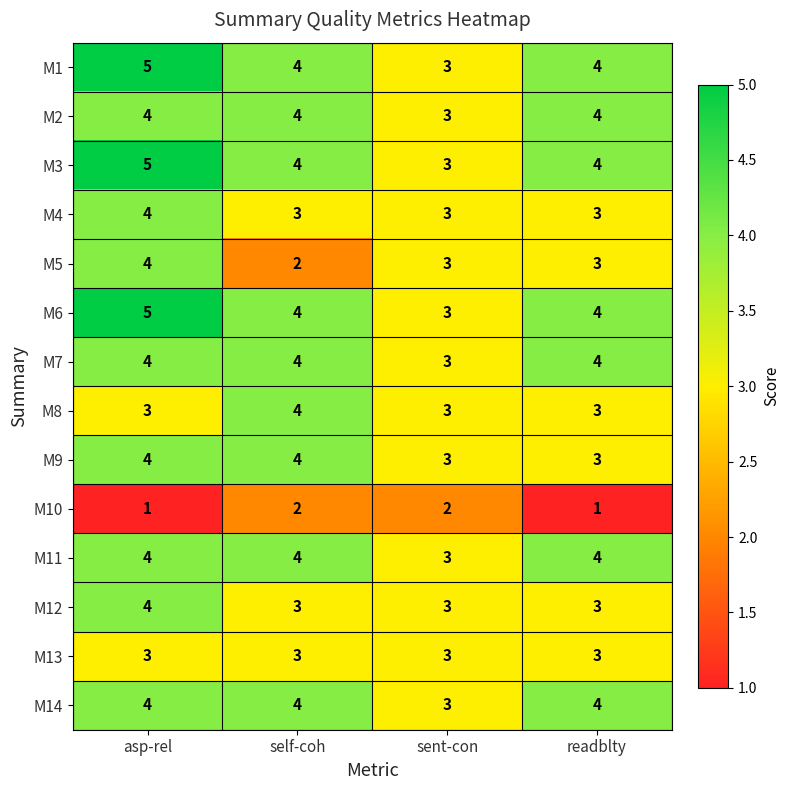

What is the average value of the M5 series?

3